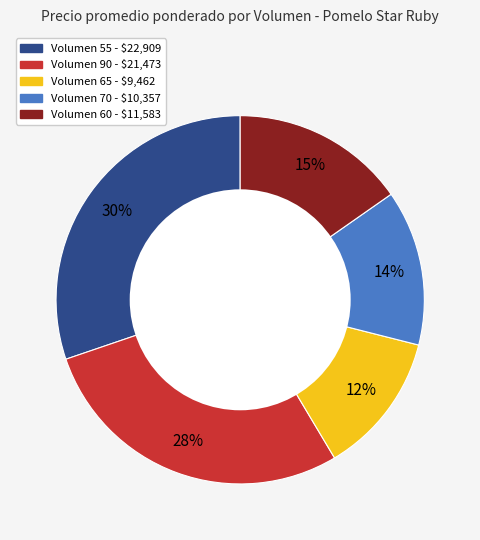

True or false: Volumen 90 - $21,473 accounts for 41% of the total.

False